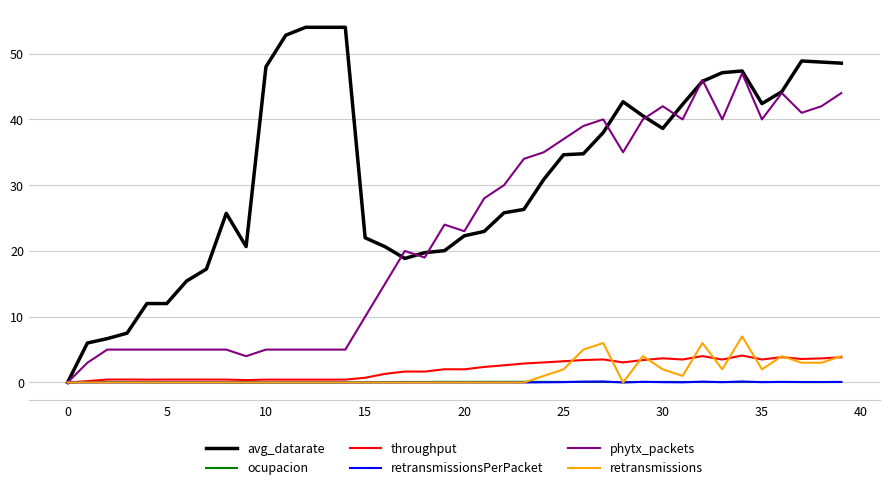

Which series has the largest range (max minus min)?

avg_datarate